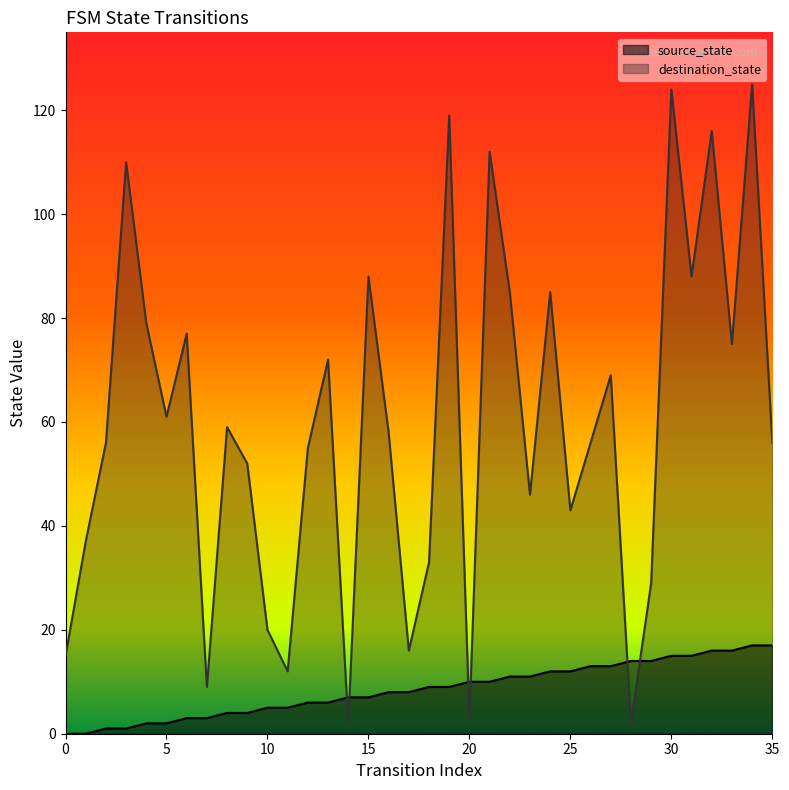

True or false: source_state has a value of 16 at 33.

True